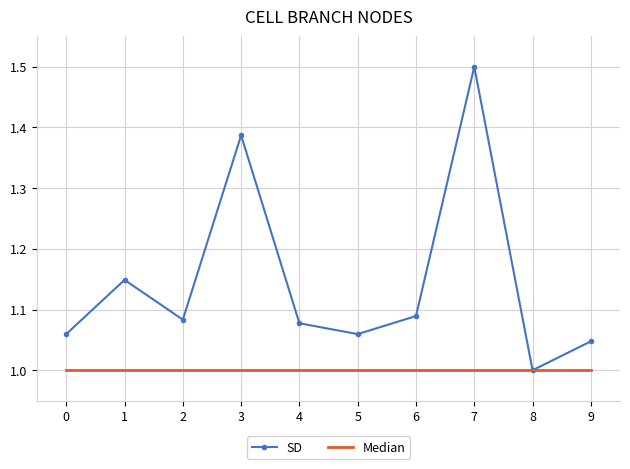

What are all the series names shown in the legend?

SD, Median